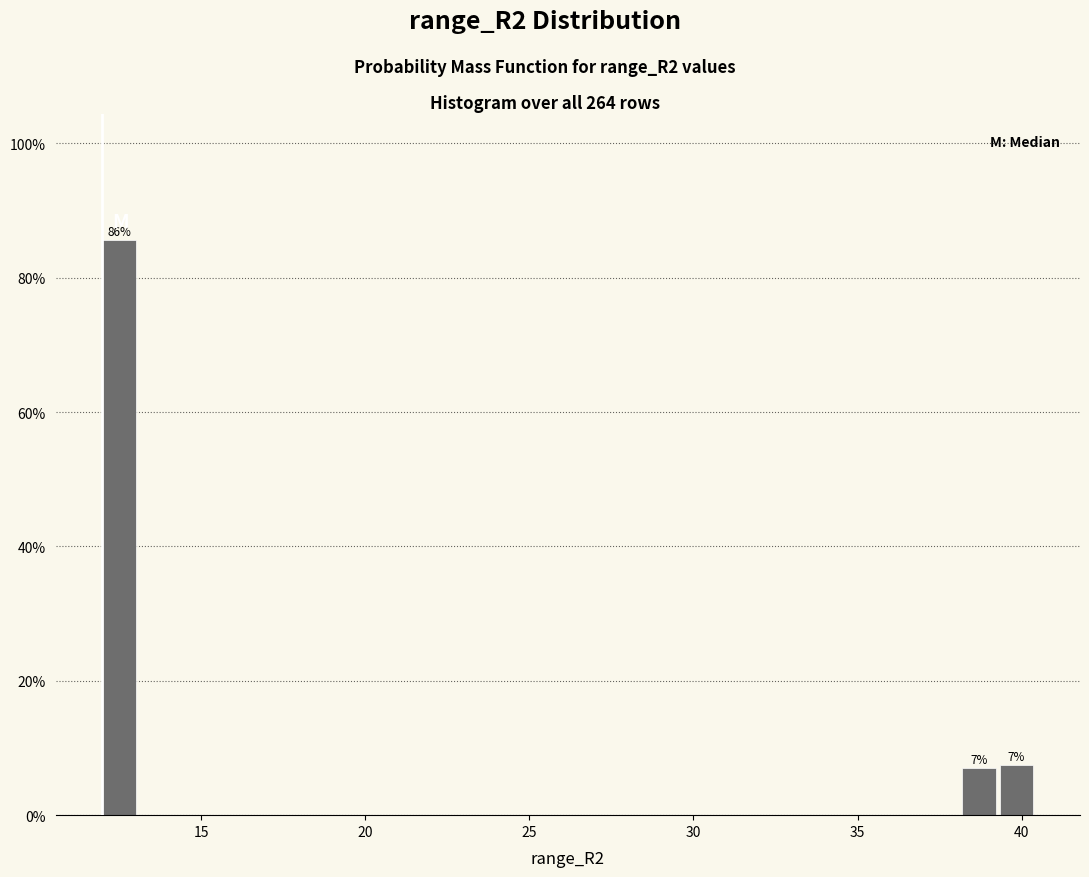

Around what value on the x-axis is the tallest bar? Give the approximate position of its centre, as read against the axis.

12.5